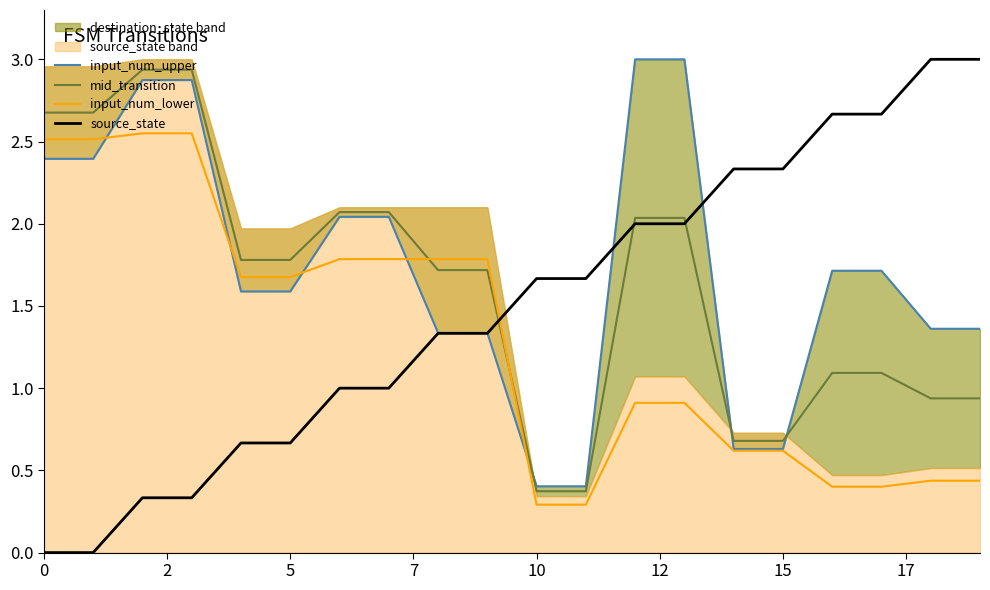

What is the label of the 11th point from the left?

10